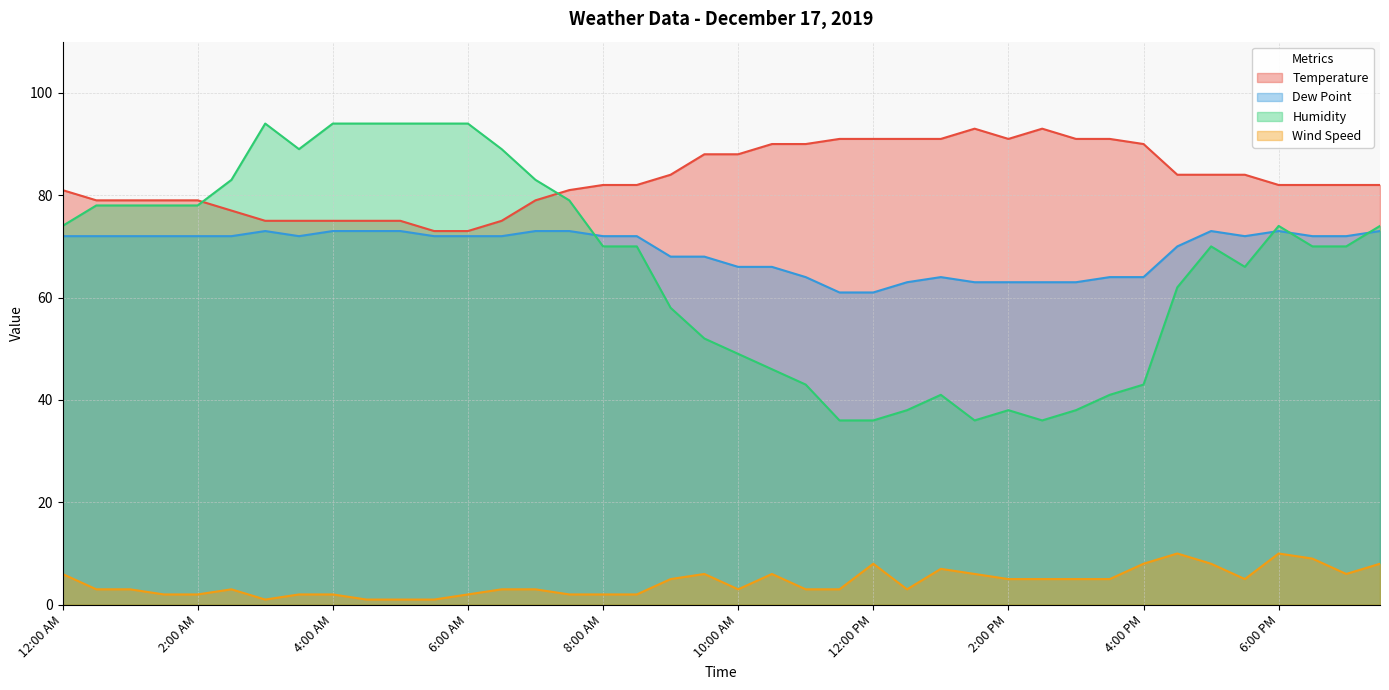

Is the value of Temperature at 3:00 PM greater than the value of Dew Point at 7:30 AM?

Yes